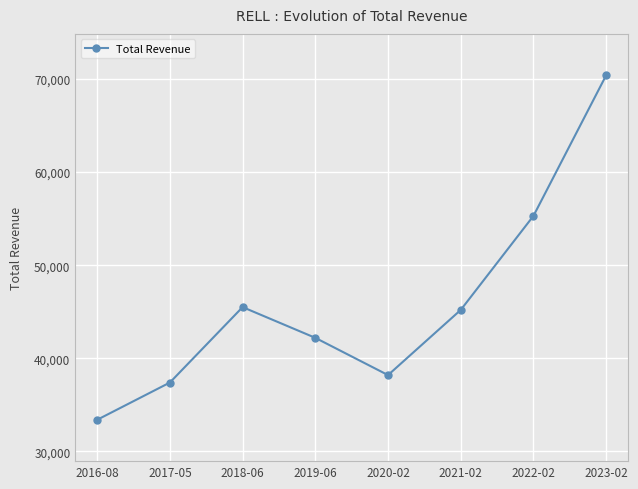

What is the label of the 8th point from the left?

2023-02